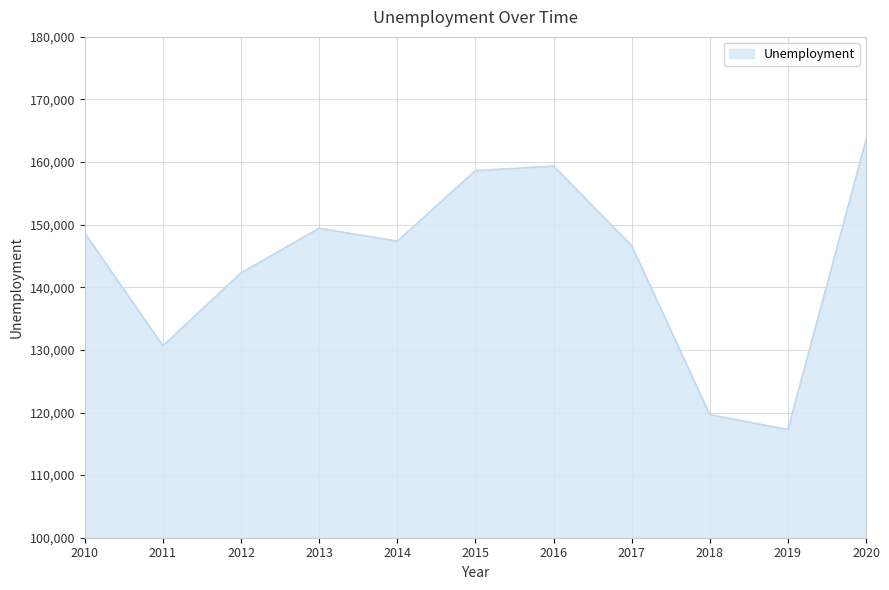

How many interior local peaks (higher than both neighbors) does the data have?

2